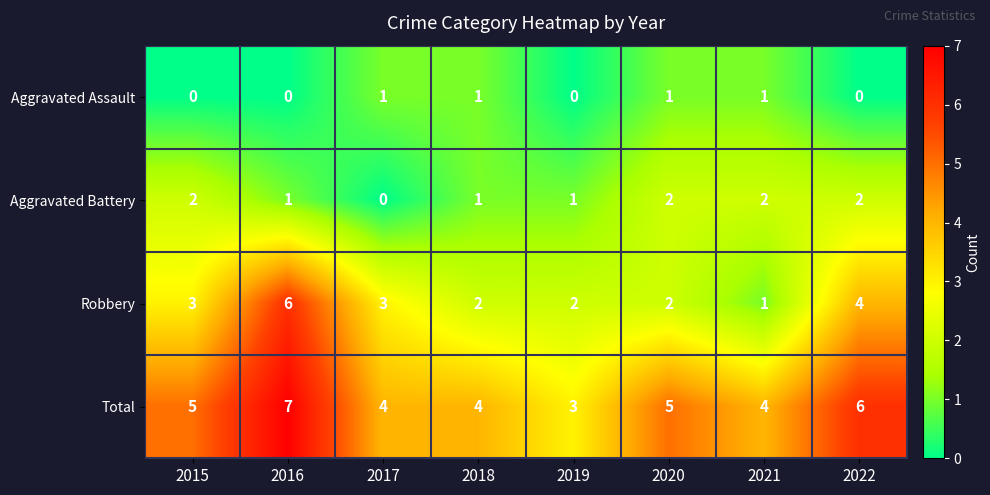

How many categories are shown in the chart?

8